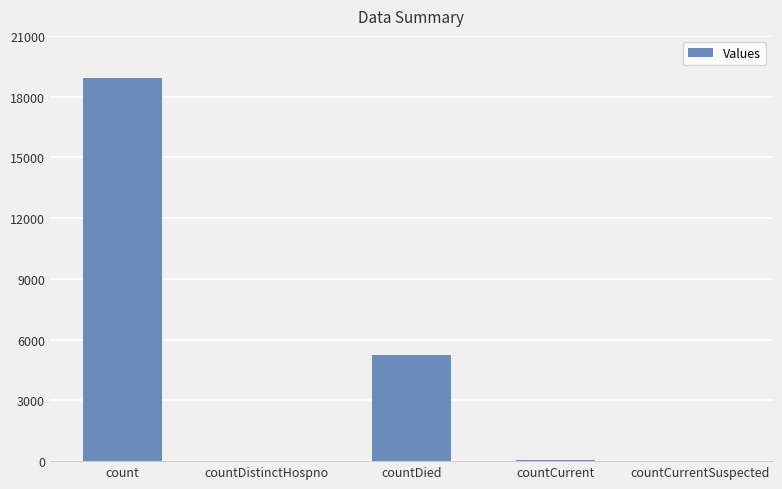

At which category does the chart reach its peak across all series?

count